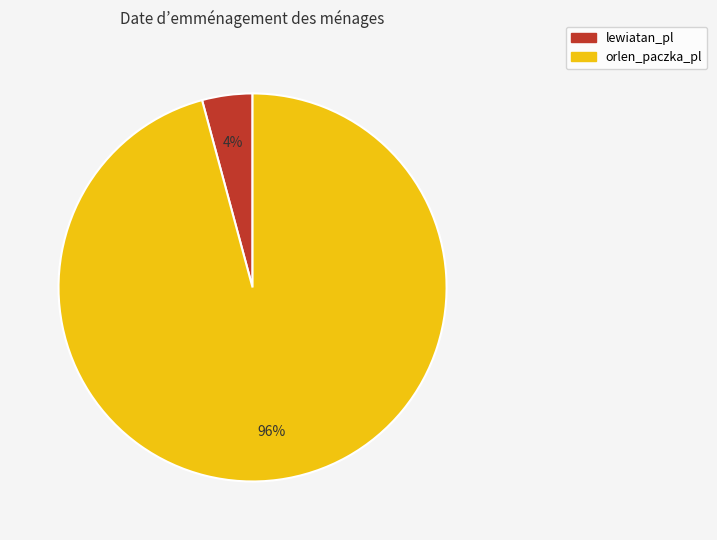

To the nearest percent, what percentage of the pie is lewiatan_pl?

4%